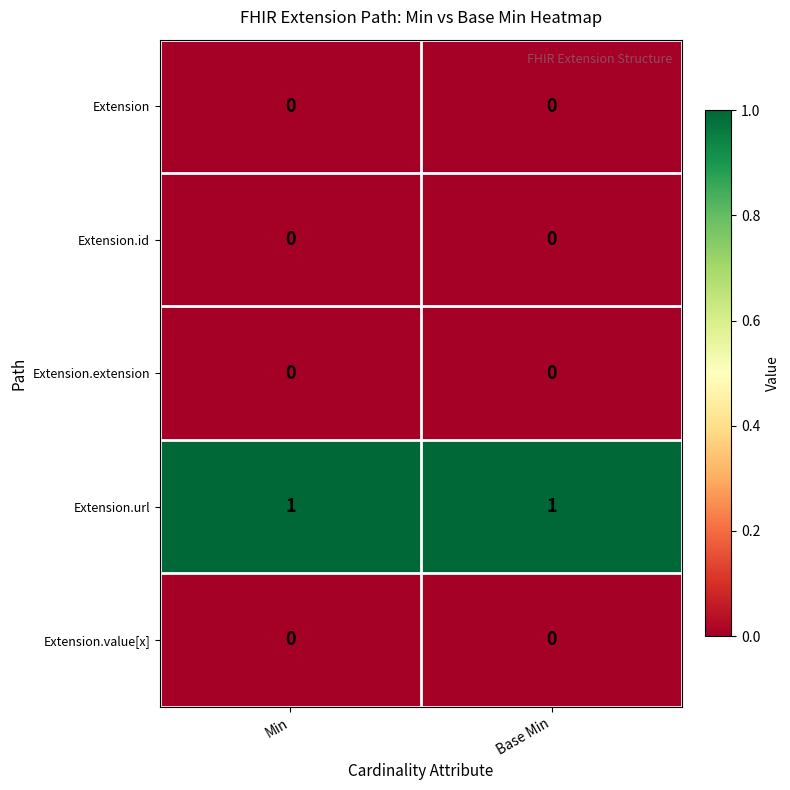

Count the number of data series in this chart.

5